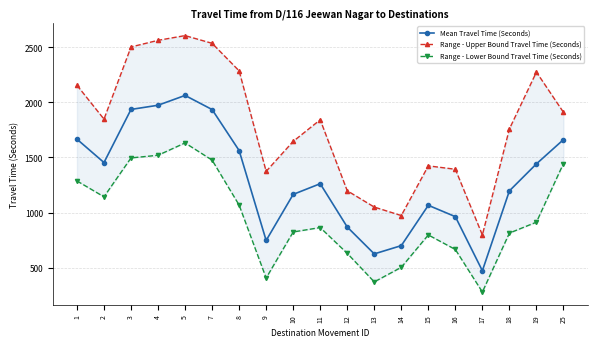

True or false: Range - Lower Bound Travel Time (Seconds) and Mean Travel Time (Seconds) cross at least once.

False